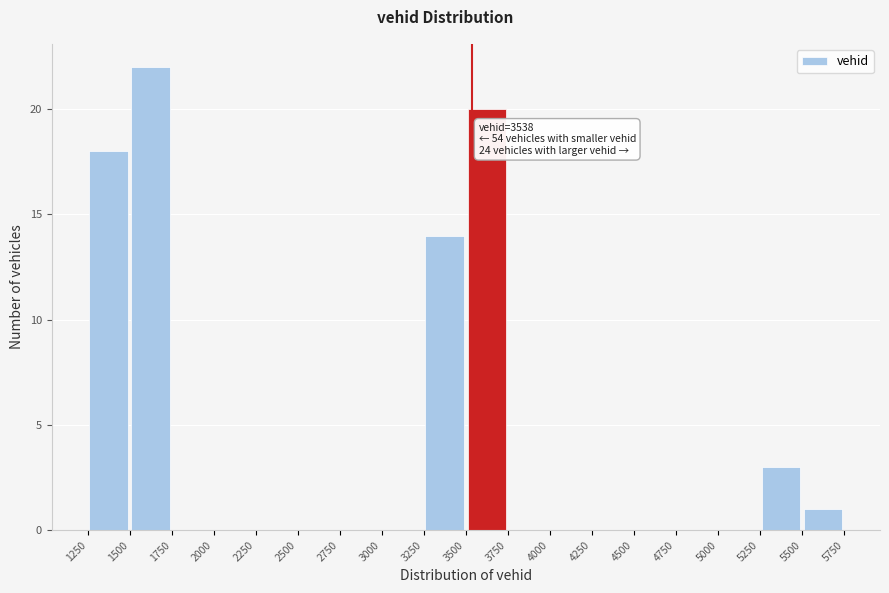

Over which range of the x-axis is the bar tallest?

1500 to 1750